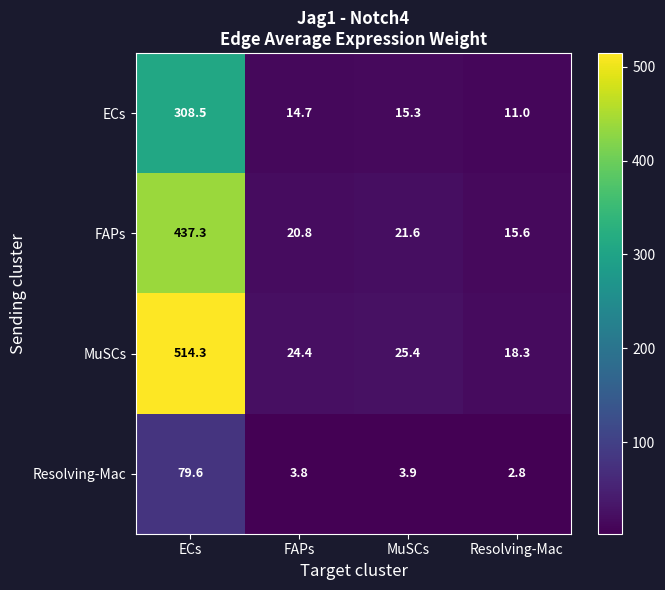

What is the total value across all series at Resolving-Mac?

47.7